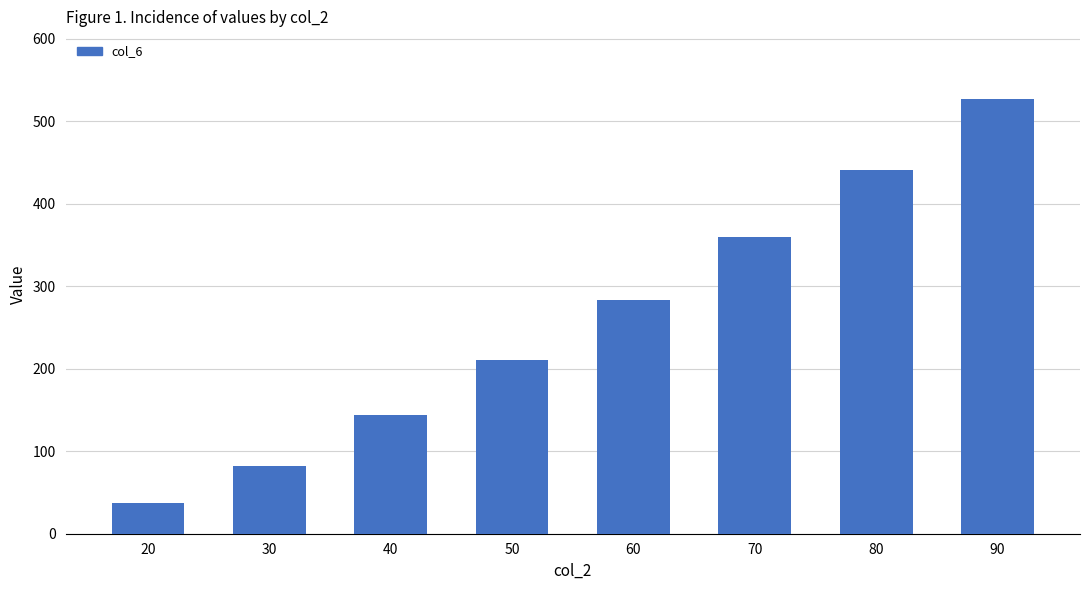

What is the difference between the maximum and minimum values?

488.6